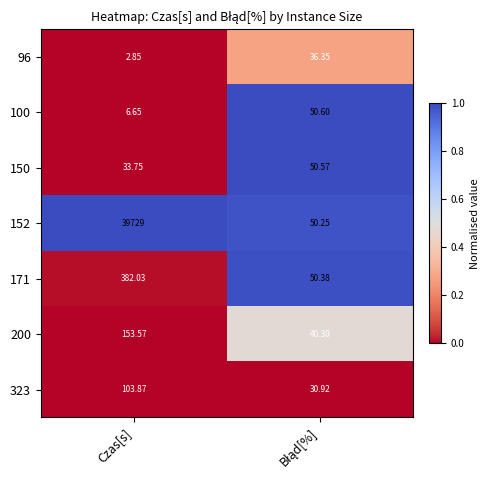

Which series has the largest total across all categories?

152